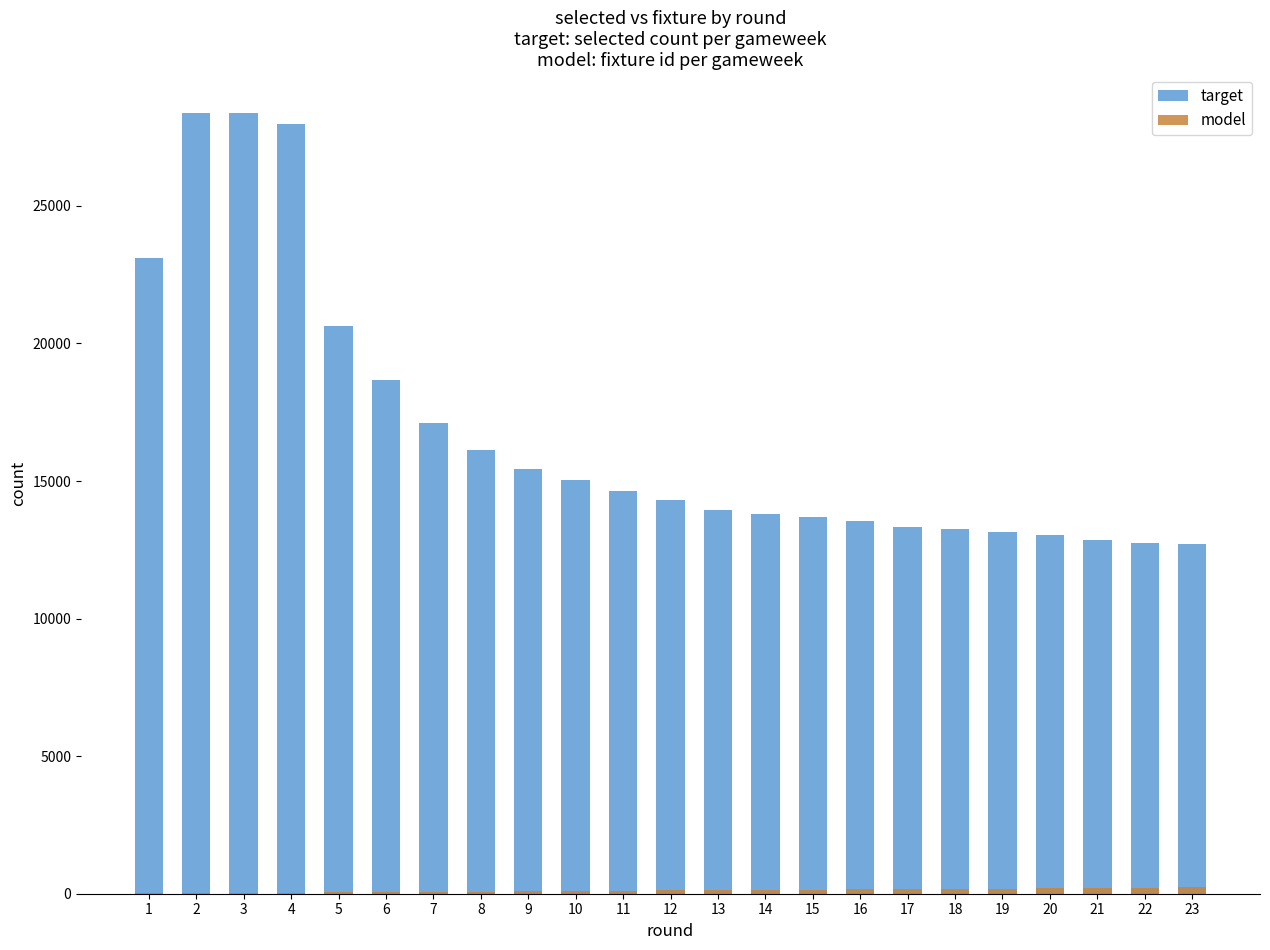

Which series has the largest total across all categories?

target